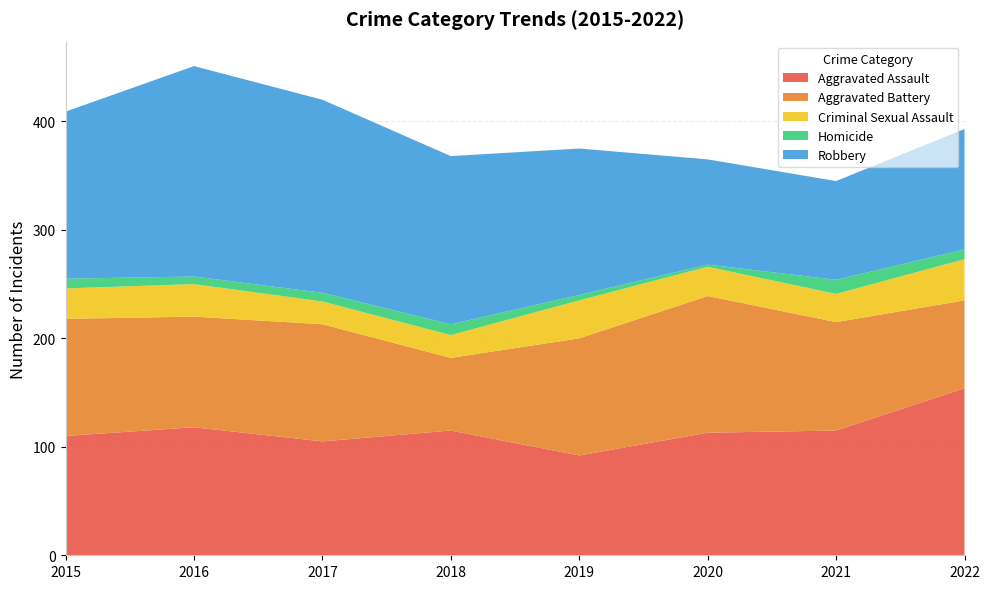

In Robbery, how many points are higher than both neighbors (excluding endpoints)?

1